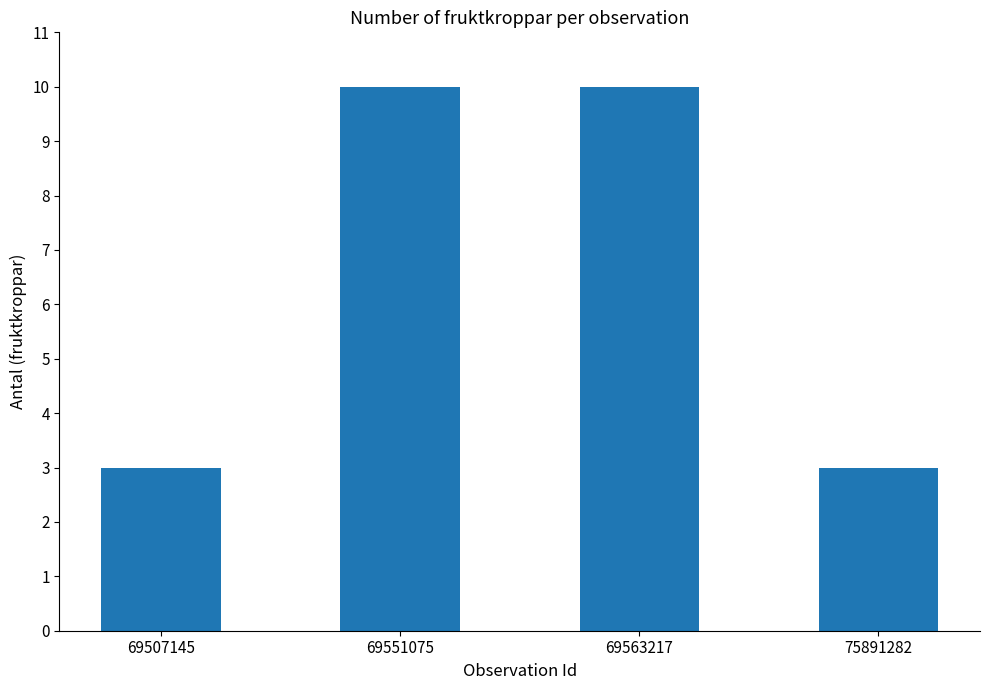

Reading left to right, extract all data points from this chart.

3	10	10	3